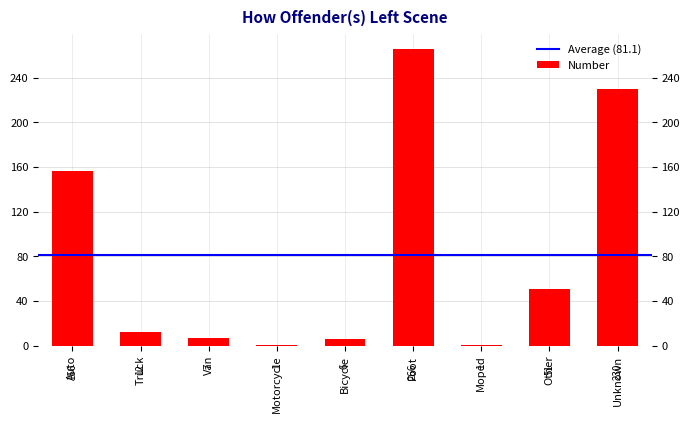

How many bars are there in total?

9